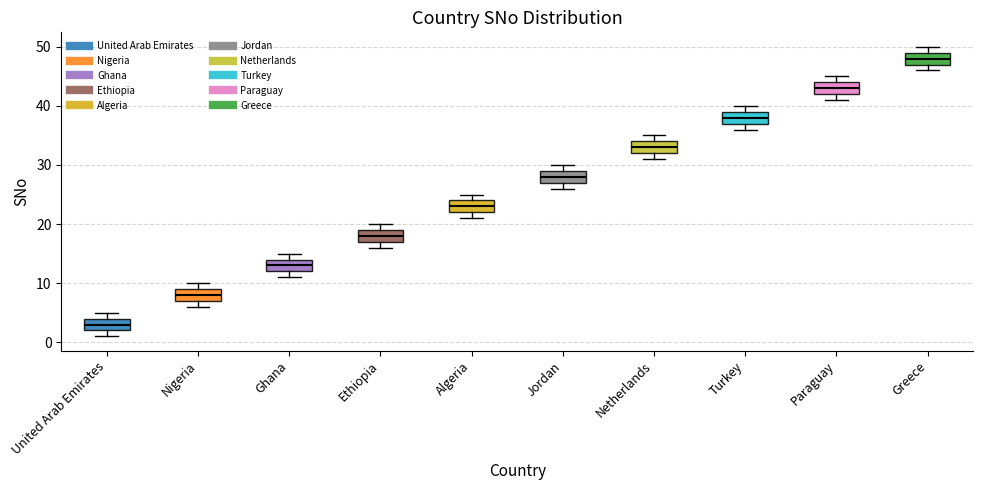

Reading left to right, transcribe this box plot: for each box, give where its median line is, the range the box spans, and where its two whiskers end, as read against the y-axis. The values are not printed on the chart, so give them approximately, as read against the axis.

United Arab Emirates: median 3, box 2 to 4, whiskers 1 to 5
Nigeria: median 8, box 7 to 9, whiskers 6 to 10
Ghana: median 13, box 12 to 14, whiskers 11 to 15
Ethiopia: median 18, box 17 to 19, whiskers 16 to 20
Algeria: median 23, box 22 to 24, whiskers 21 to 25
Jordan: median 28, box 27 to 29, whiskers 26 to 30
Netherlands: median 33, box 32 to 34, whiskers 31 to 35
Turkey: median 38, box 37 to 39, whiskers 36 to 40
Paraguay: median 43, box 42 to 44, whiskers 41 to 45
Greece: median 48, box 47 to 49, whiskers 46 to 50